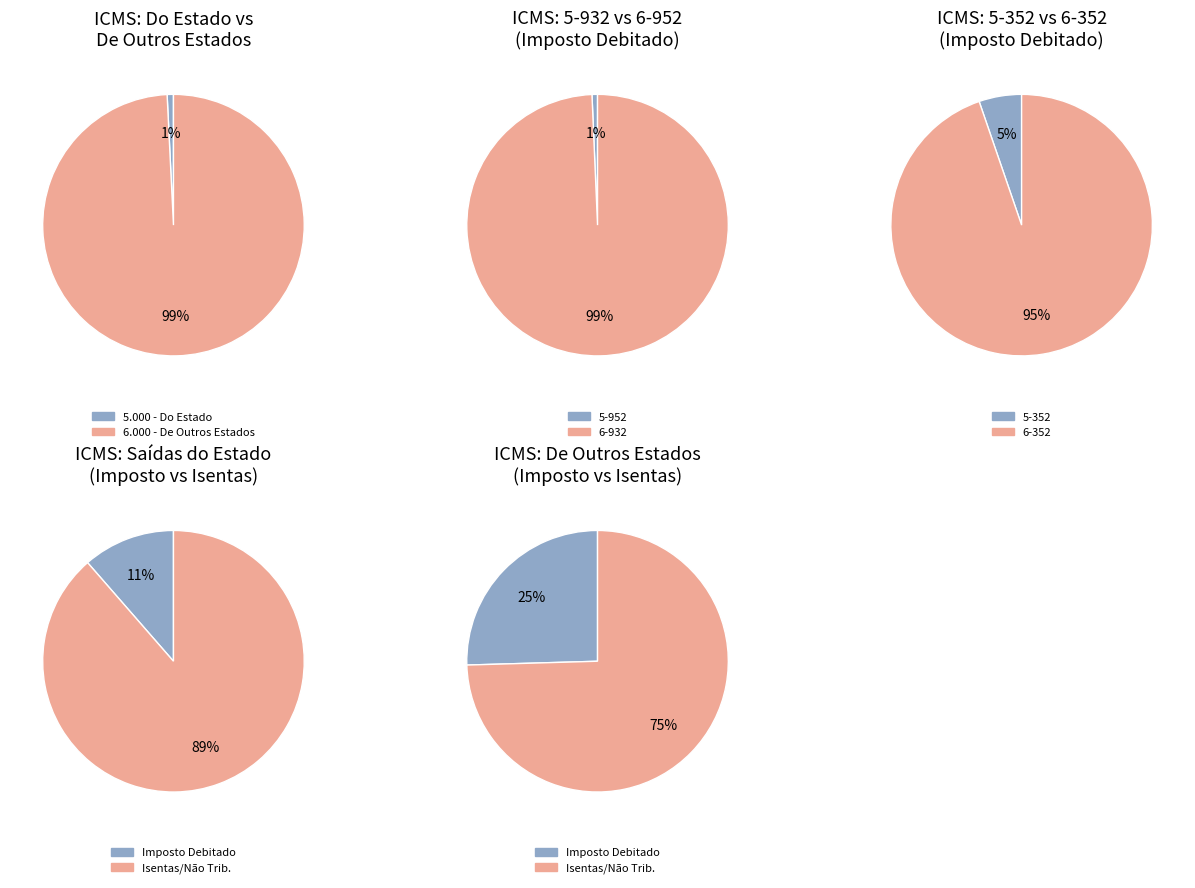

Which category accounts for the majority?

6-932